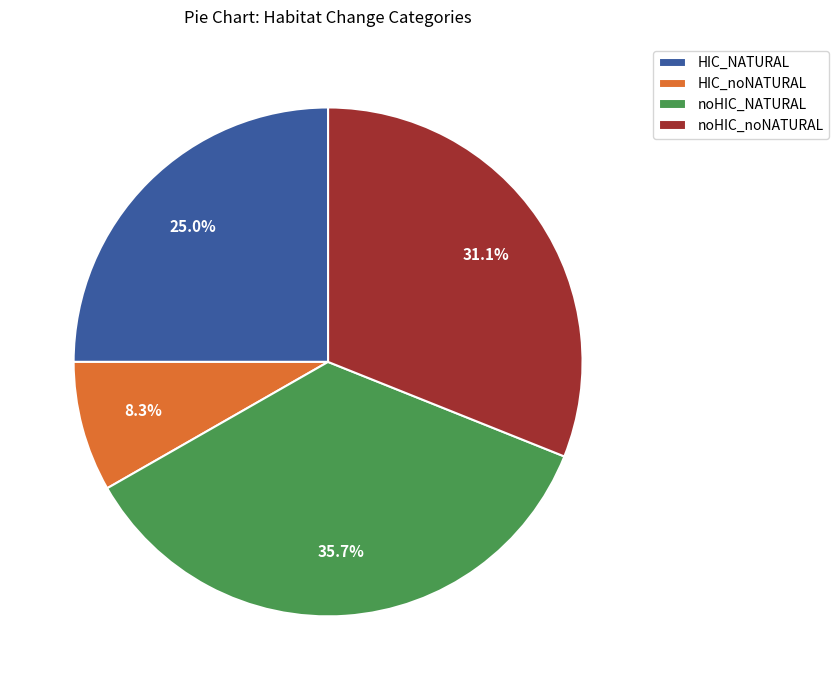

To the nearest percent, what portion does noHIC_noNATURAL represent?

31%